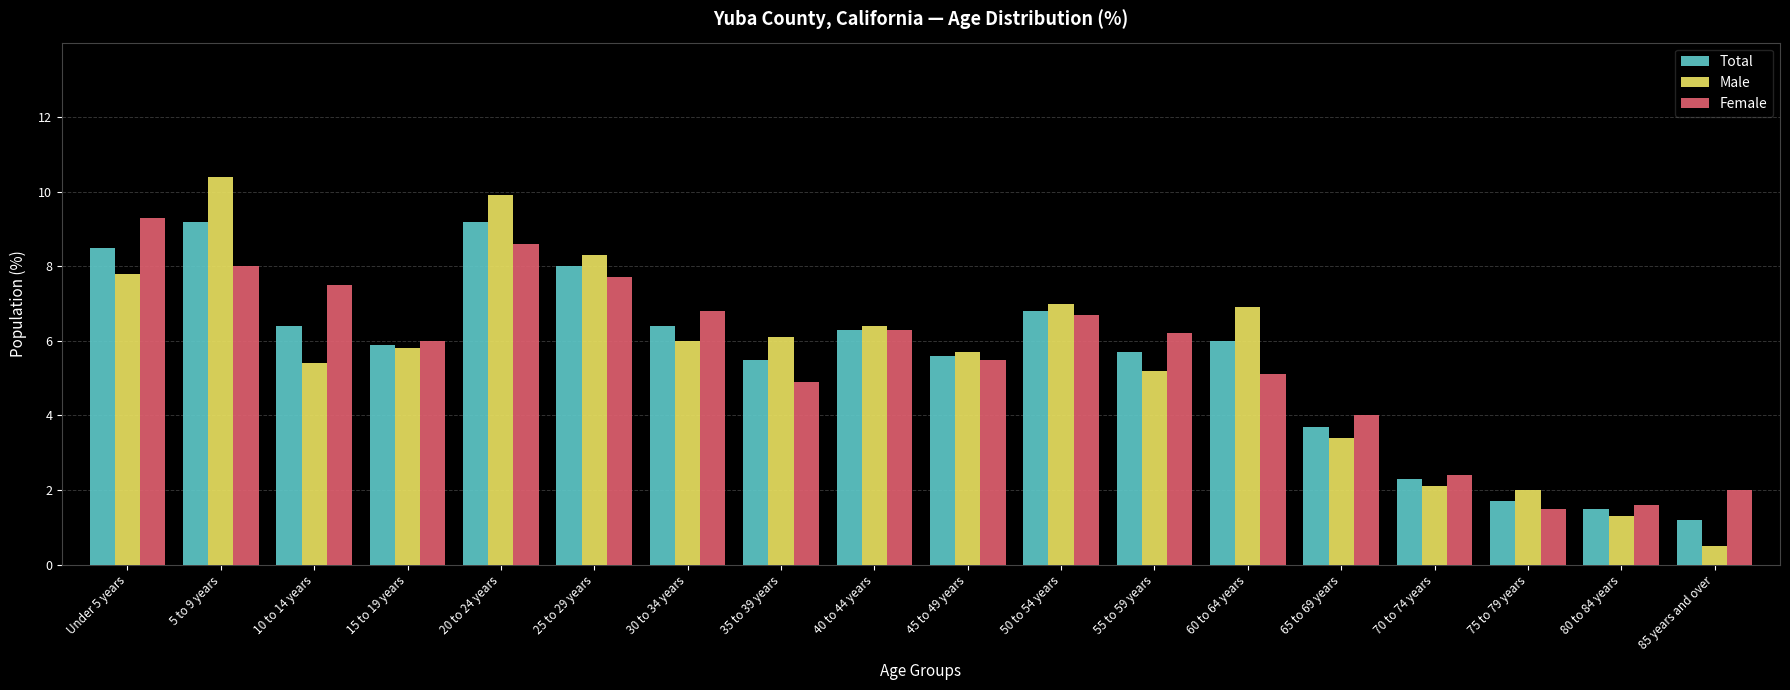

Reading right to left, list all the values displayed in this chart.

Total: 1.2	1.5	1.7	2.3	3.7	6.0	5.7	6.8	5.6	6.3	5.5	6.4	8.0	9.2	5.9	6.4	9.2	8.5
Male: 0.5	1.3	2.0	2.1	3.4	6.9	5.2	7.0	5.7	6.4	6.1	6.0	8.3	9.9	5.8	5.4	10.4	7.8
Female: 2.0	1.6	1.5	2.4	4.0	5.1	6.2	6.7	5.5	6.3	4.9	6.8	7.7	8.6	6.0	7.5	8.0	9.3